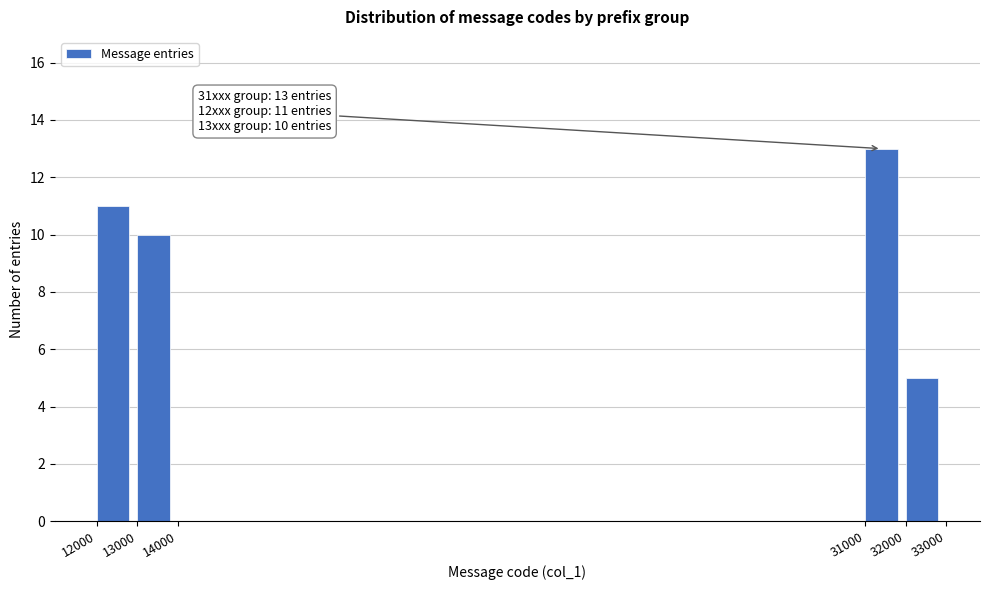

Reading left to right, extract all data points from this chart.

12000=11	13000=10	14000=0	31000=13	32000=5